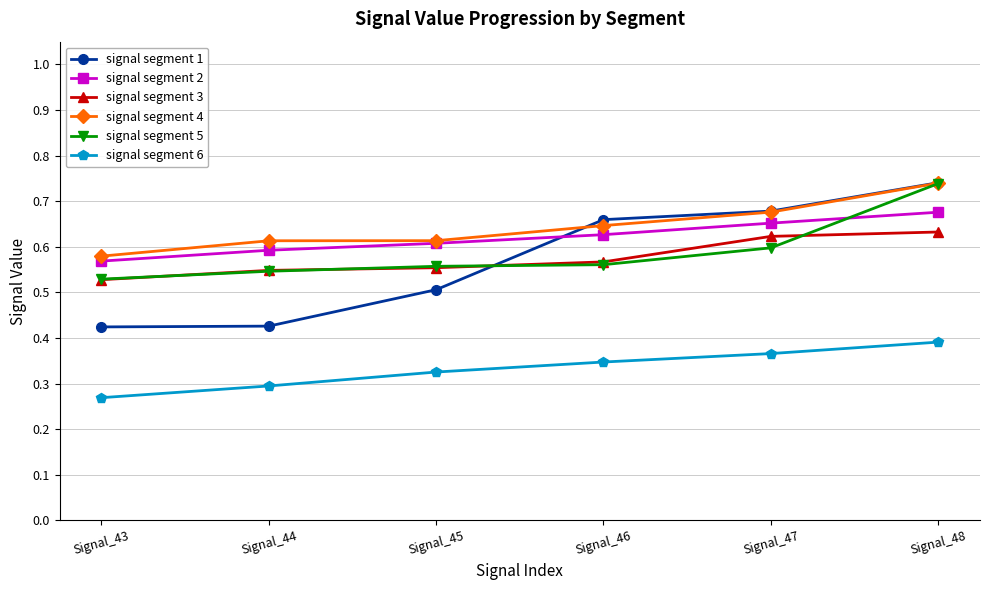

At which category is the sum across all series the highest?

Signal_48